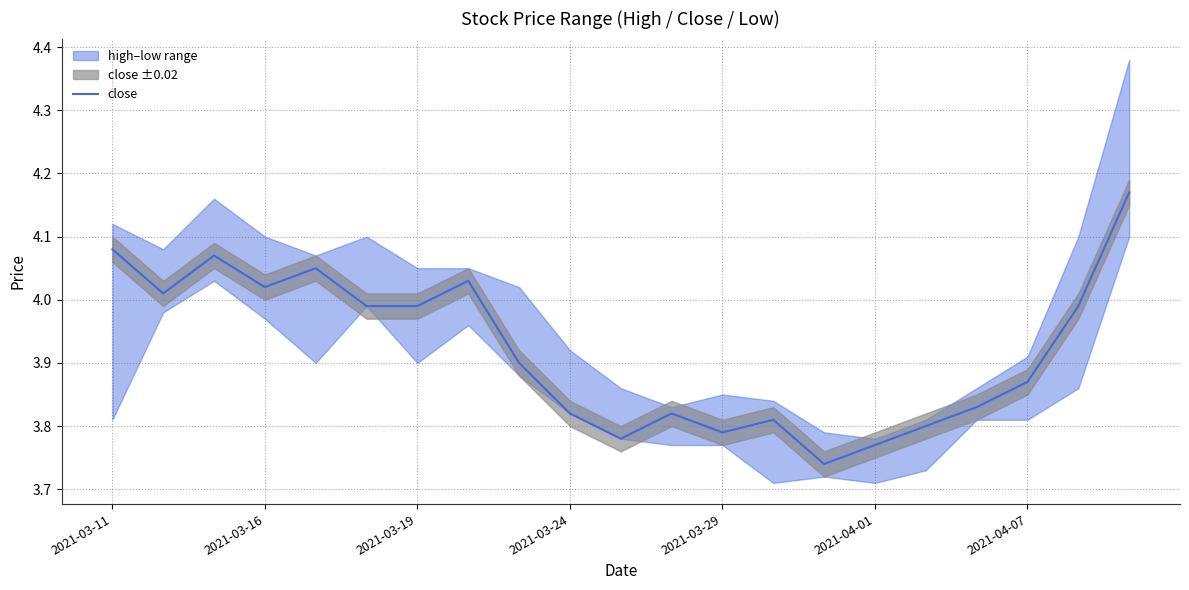

The value of close at 2021-04-07 is 2.7. True or false?

False